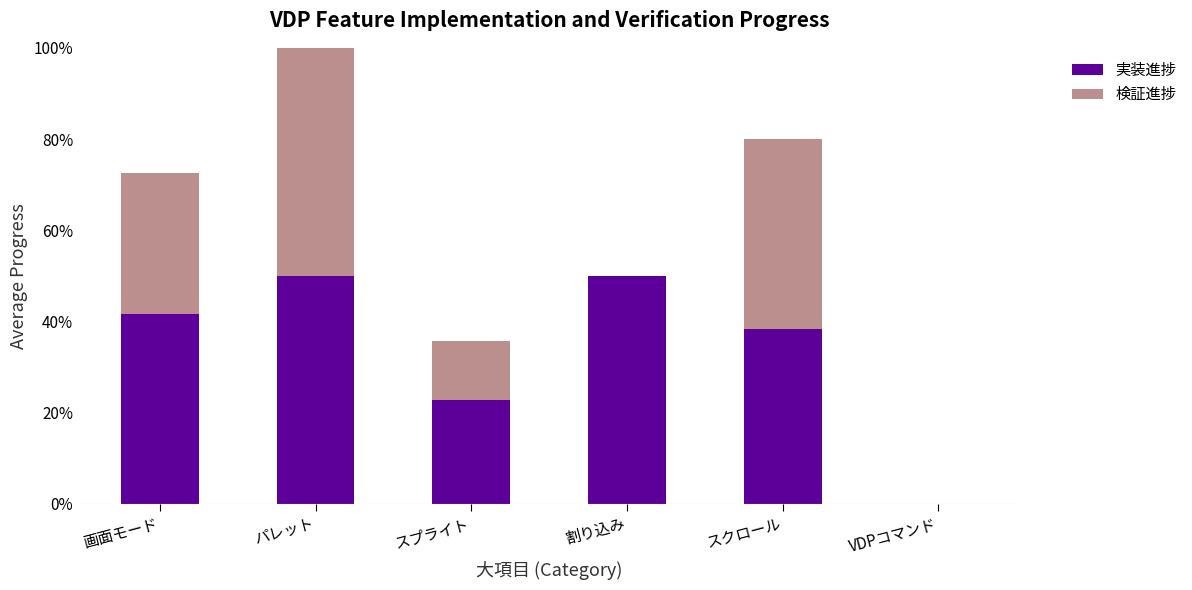

At which category is the sum across all series the highest?

パレット